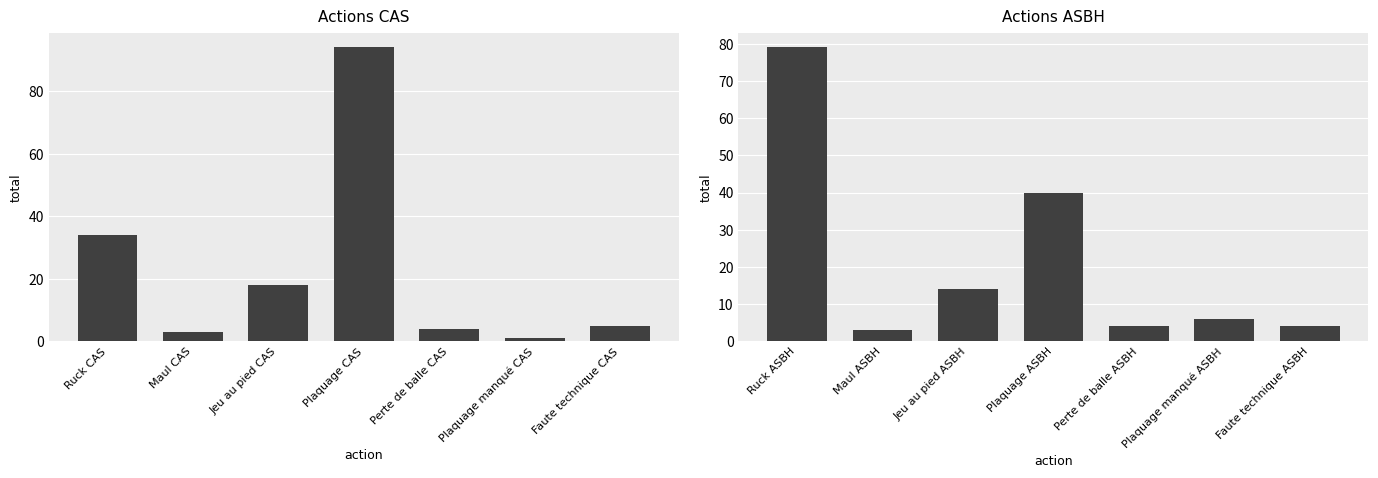

How many data points are less than 6?

3